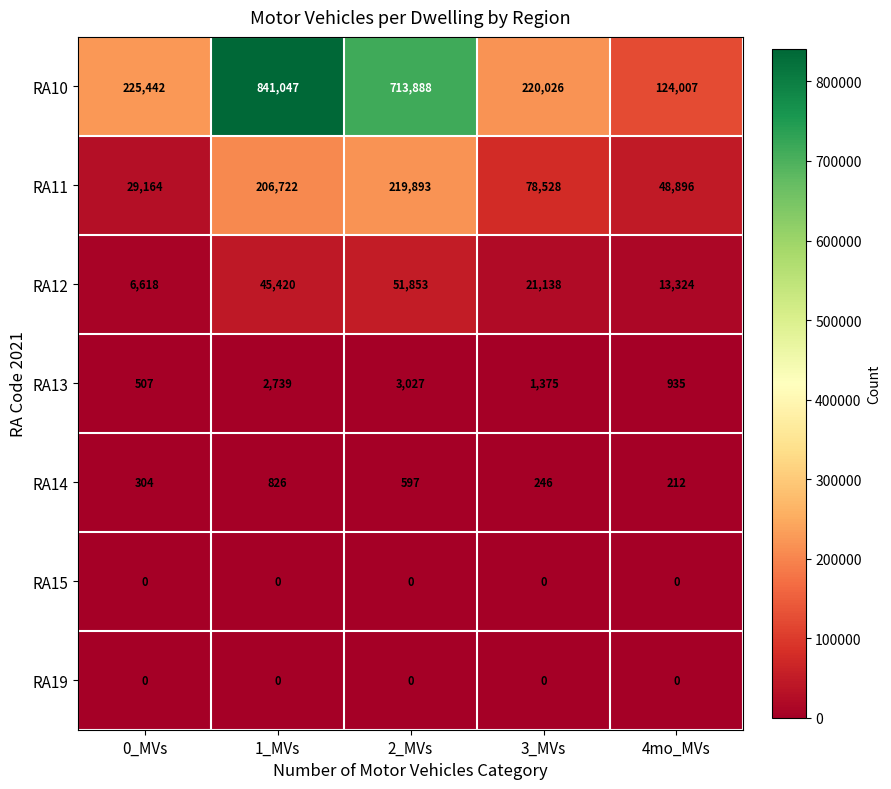

What is the spread (max minus min) of values at 4mo_MVs?

124007